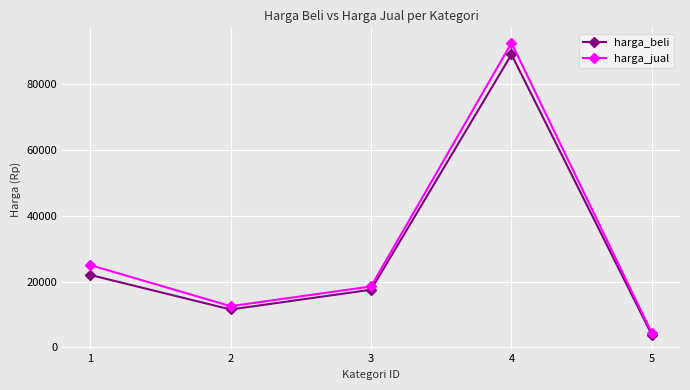

Reading left to right, extract all data points from this chart.

harga_beli: 1=22000	2=11500	3=17500	4=89000	5=3750
harga_jual: 1=25000	2=12500	3=18500	4=92500	5=4300